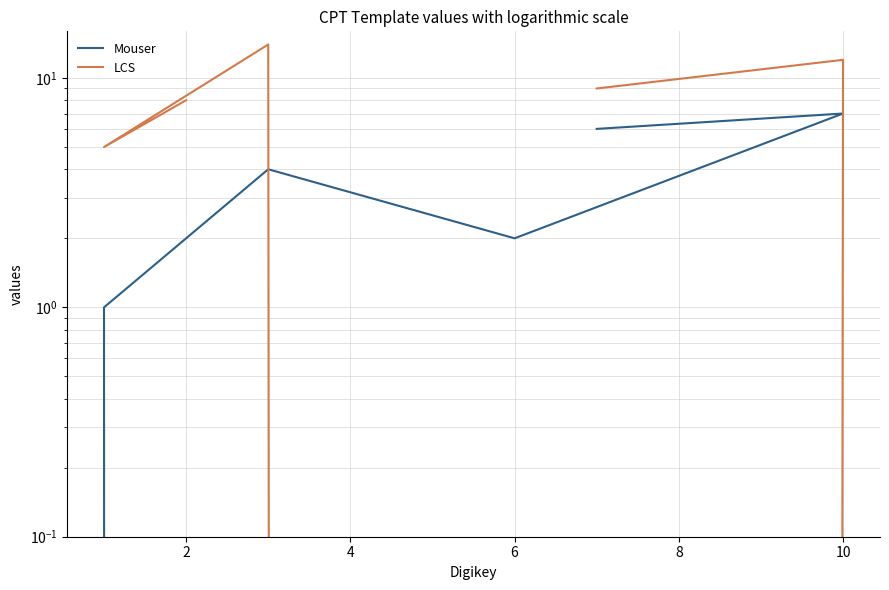

How many data points does each series have?

6